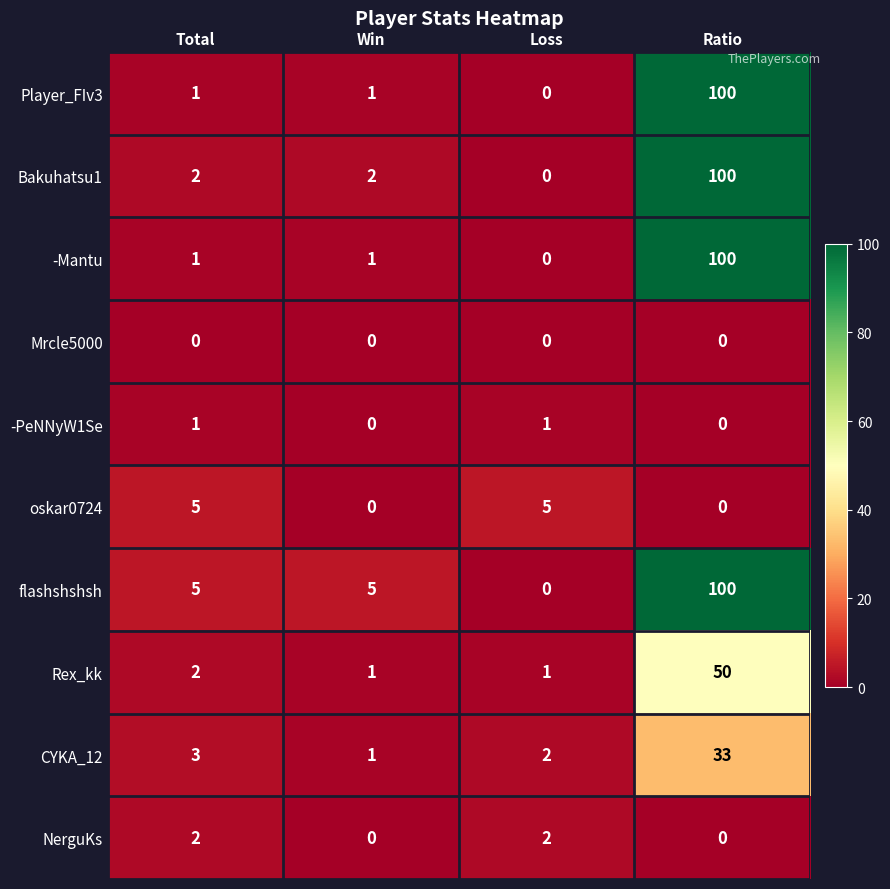

What is the total value across all series at Ratio?

483